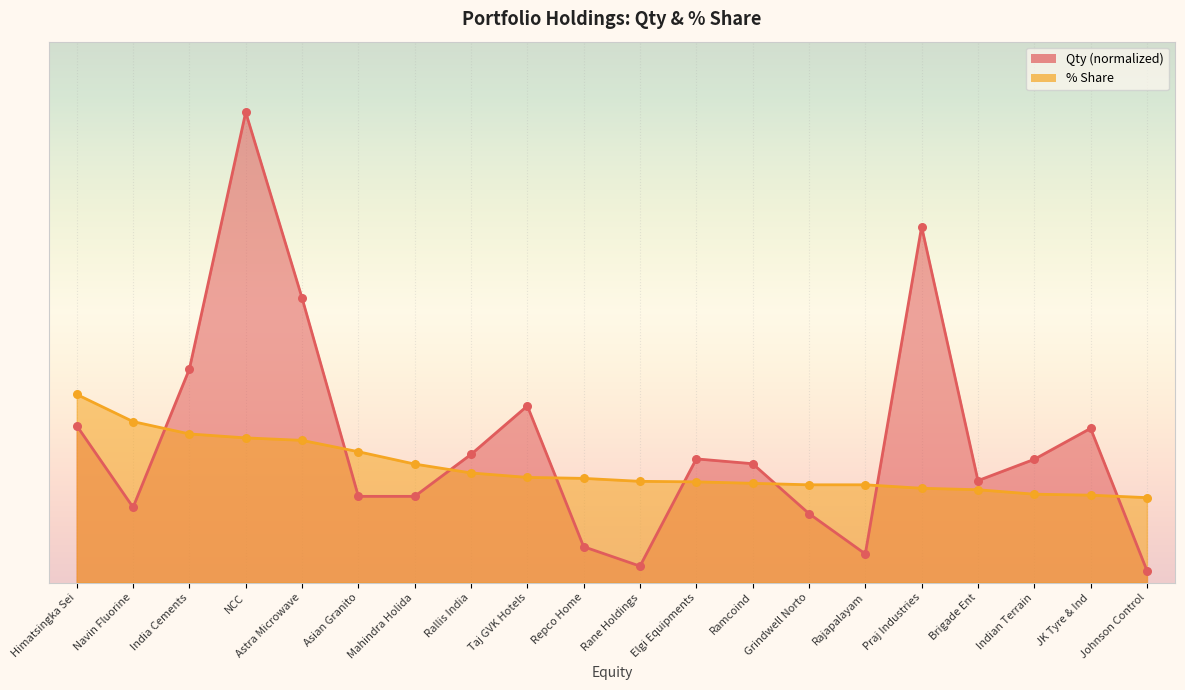

Which series reaches the maximum Y coordinate?

Qty